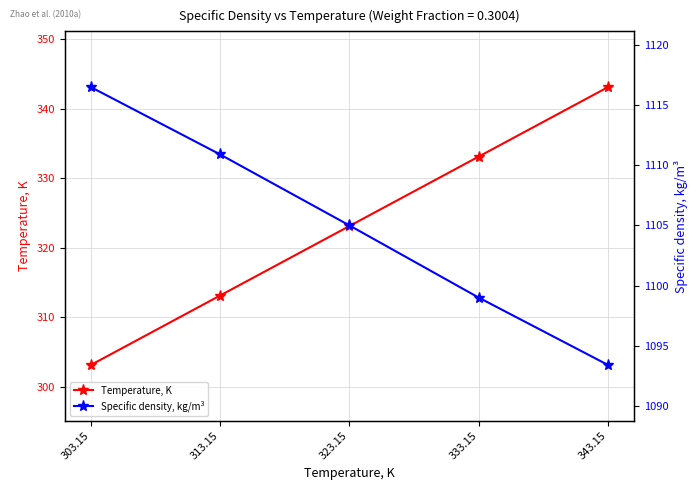

True or false: Specific density, kg/m³ and Temperature, K cross at least once.

False